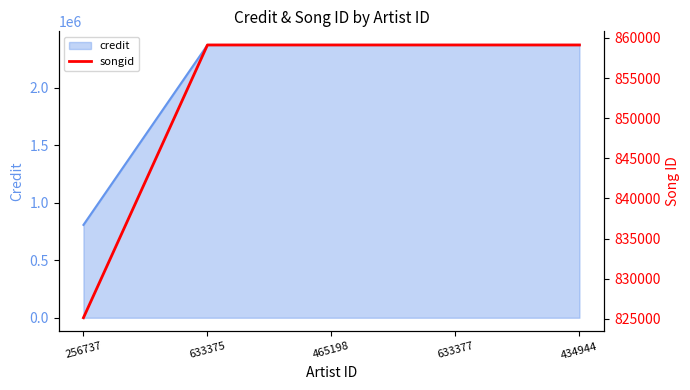

What is the label of the 1st point from the left?

256737